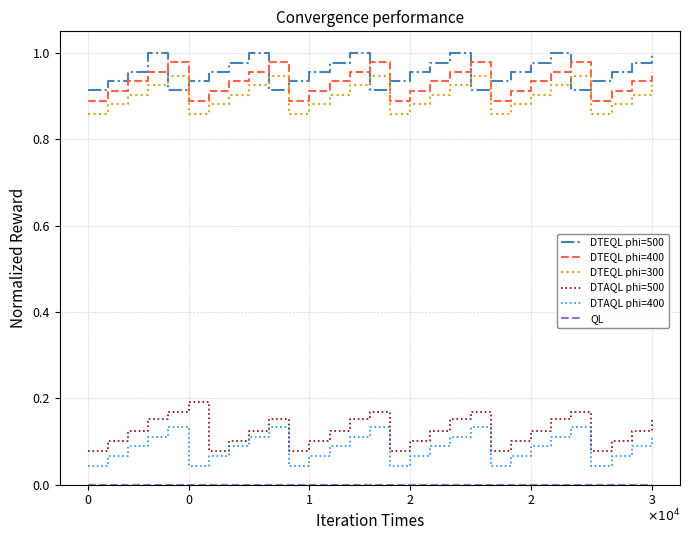

Is this an area chart (filled region under the line)?

No